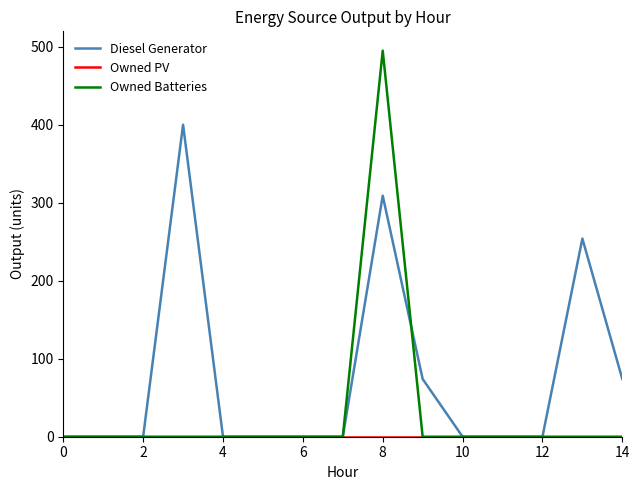

Which series has the widest spread of values?

Owned Batteries